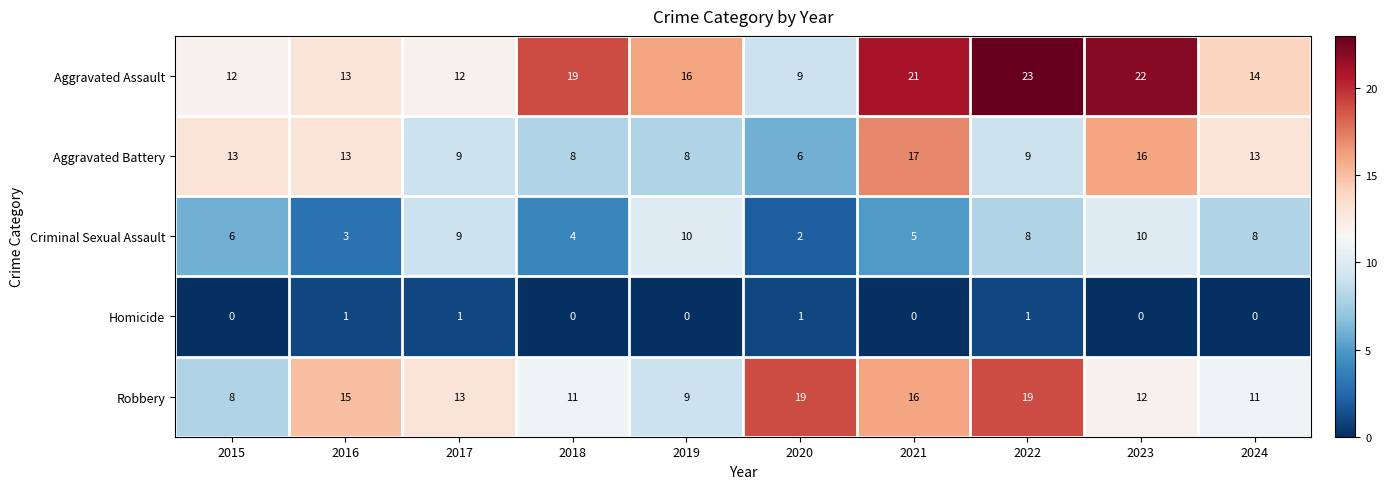

What is the sum of the Aggravated Assault values at 2023 and 2019?

38